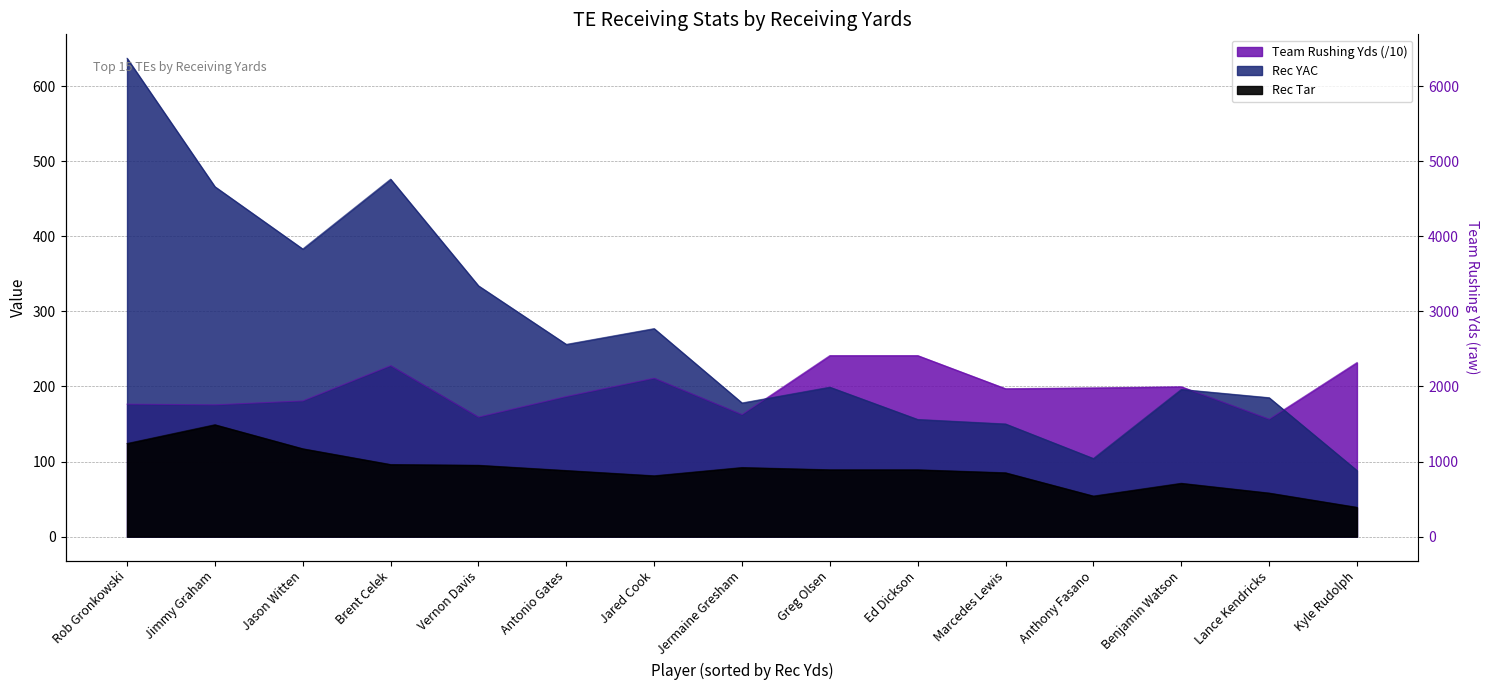

At which category is the sum across all series the highest?

Rob Gronkowski